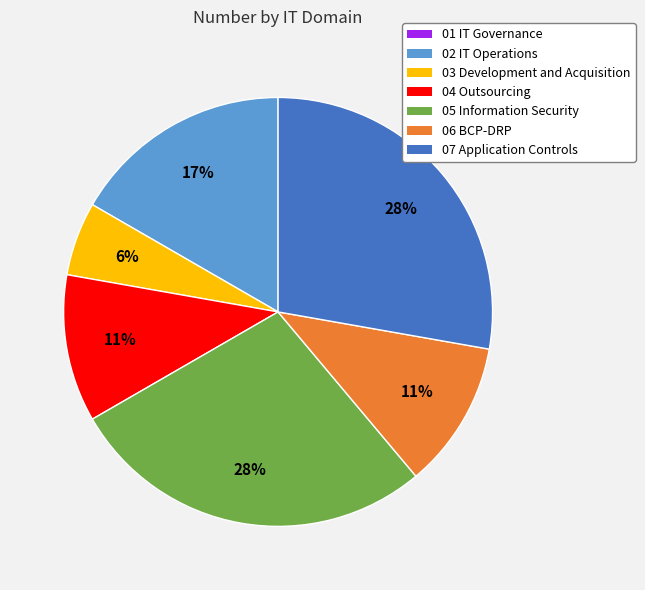

To the nearest percent, what is the difference between the largest and smallest slice percentages?

22%